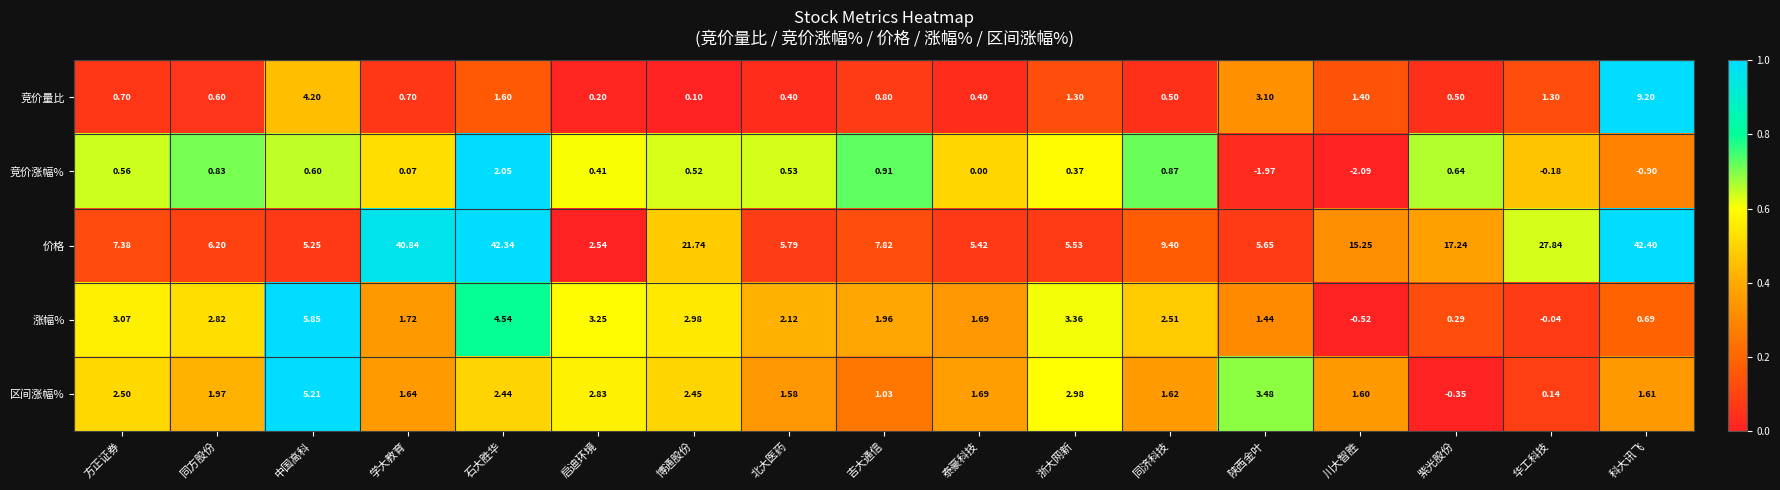

At which label is 竞价涨幅% closest to 0?

泰豪科技